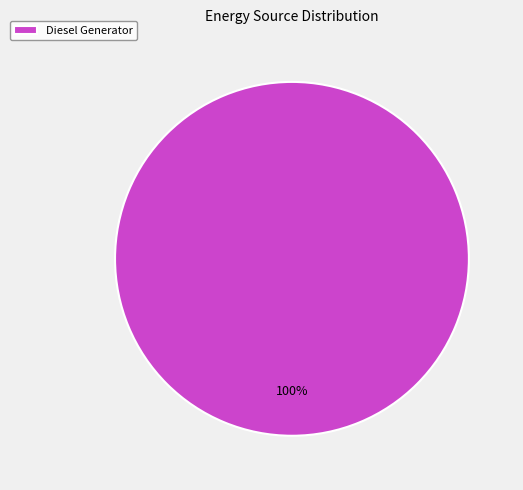

True or false: Diesel Generator accounts for 91% of the total.

False